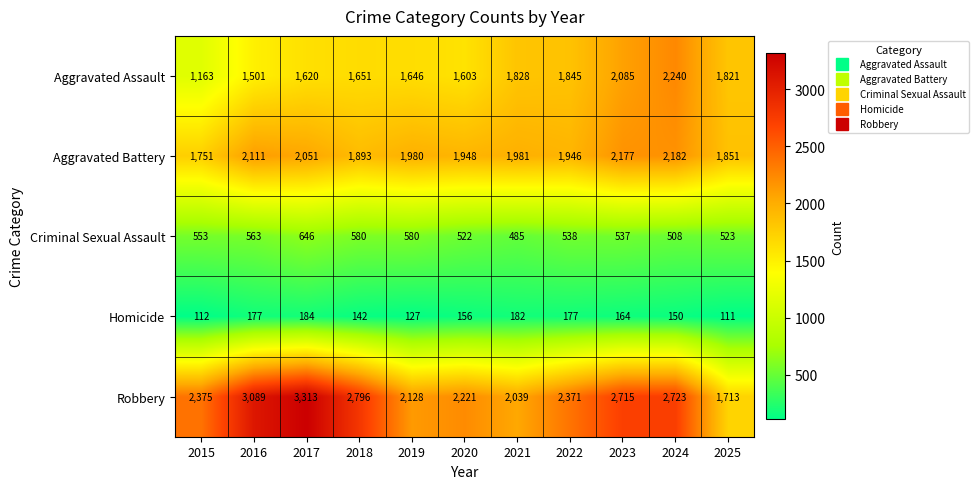

Where does the Criminal Sexual Assault series first go above 538?

2015